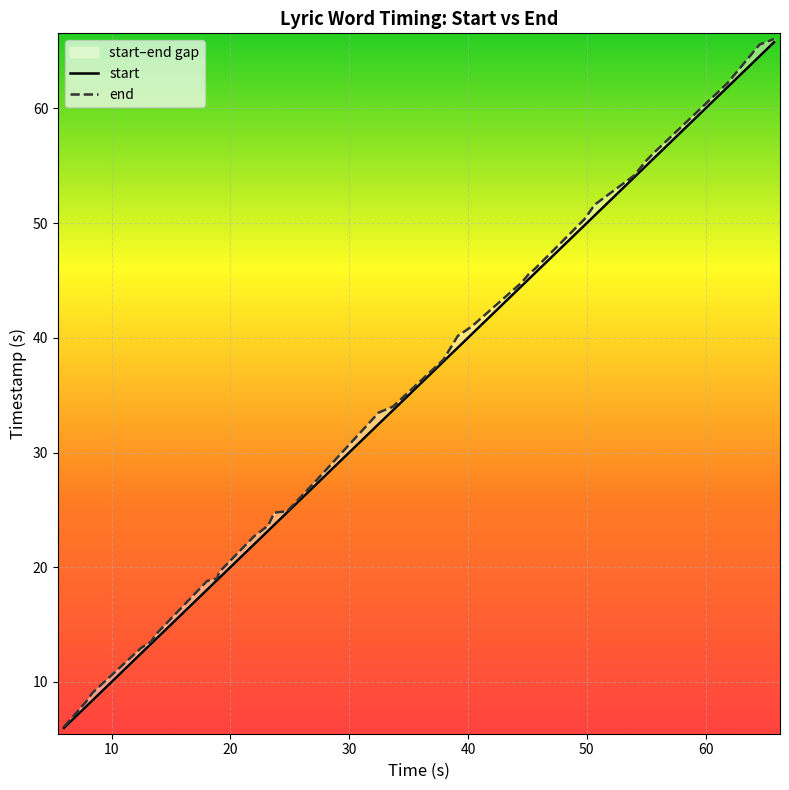

What is the sum of all start values?

1071.1